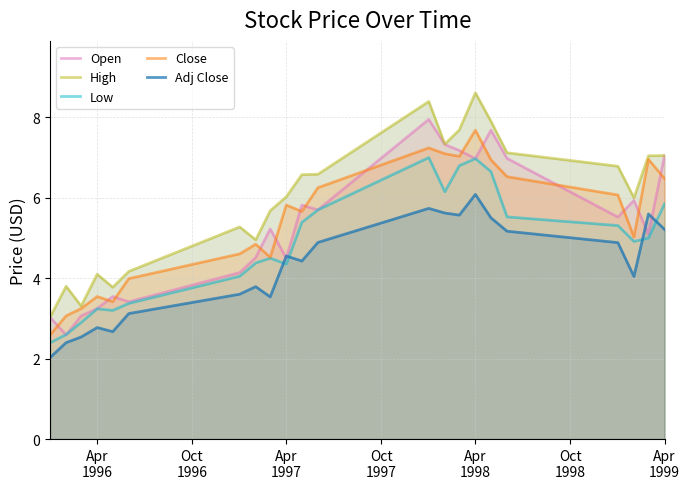

Rank the series by their maximum value, from highest to lowest.

High, Open, Close, Low, Adj Close